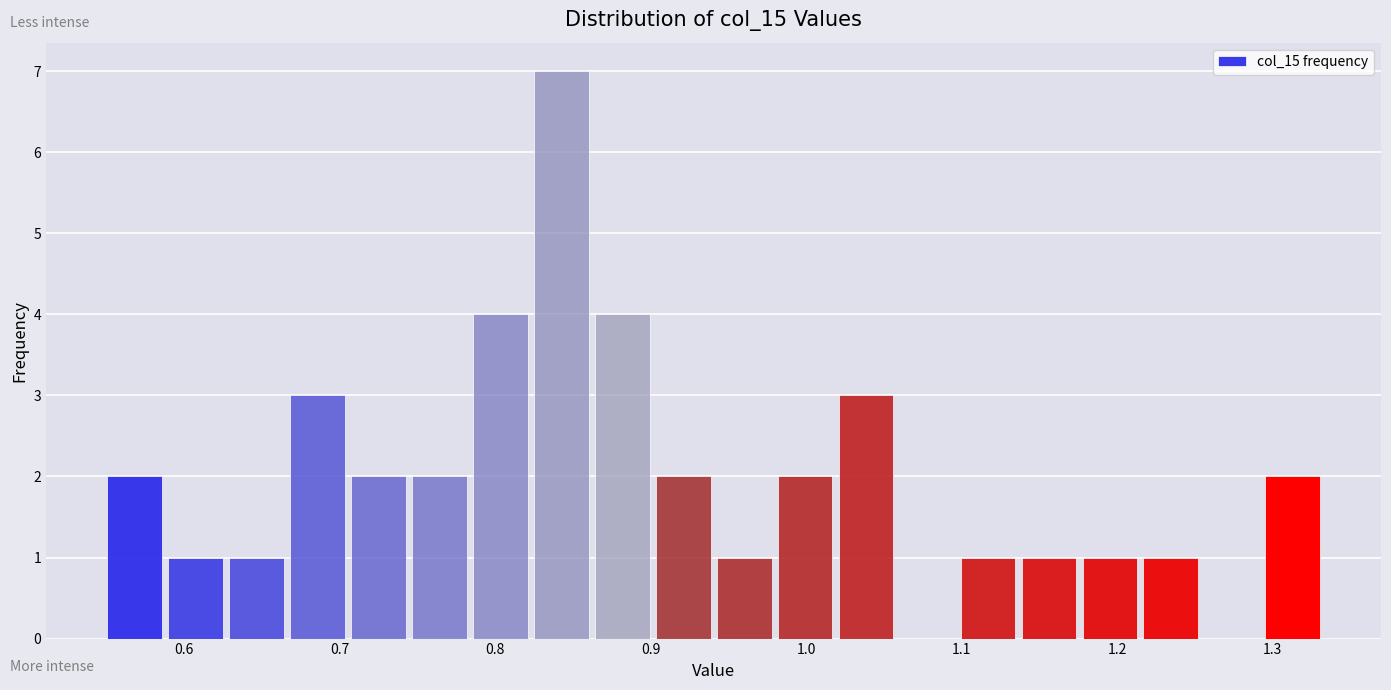

Around what value on the x-axis is the tallest bar? Give the approximate position of its centre, as read against the axis.

0.84